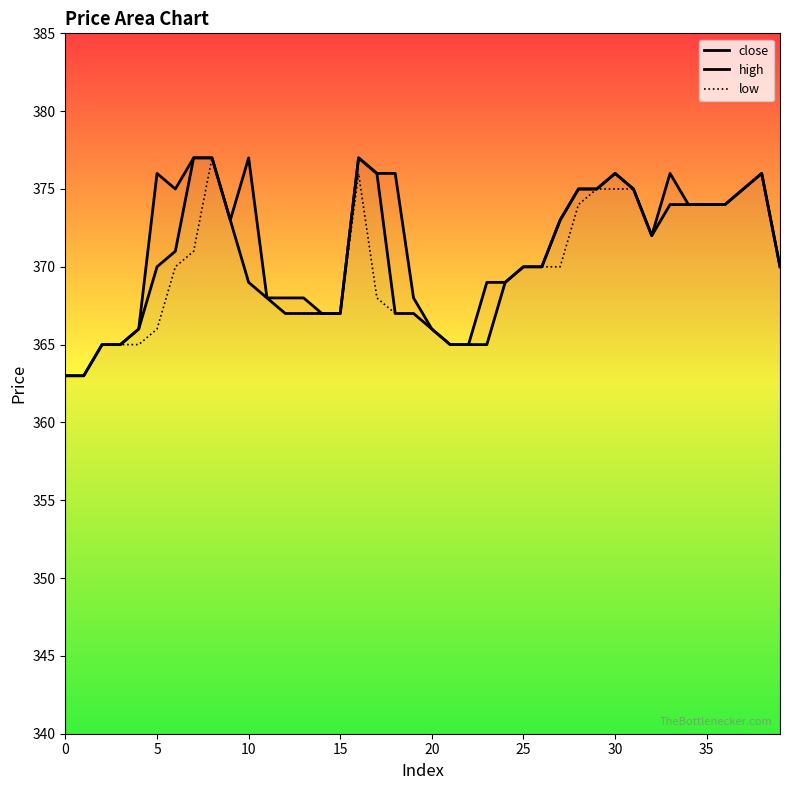

True or false: close and low intersect in this chart.

False